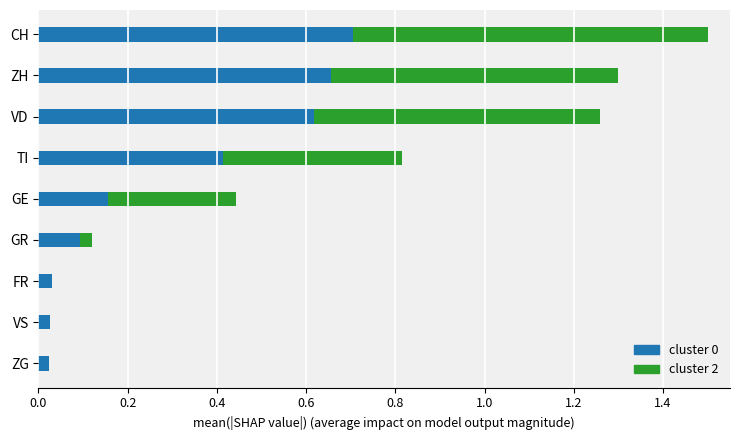

The cluster 2 series shows 0.2 at GE. True or false?

False